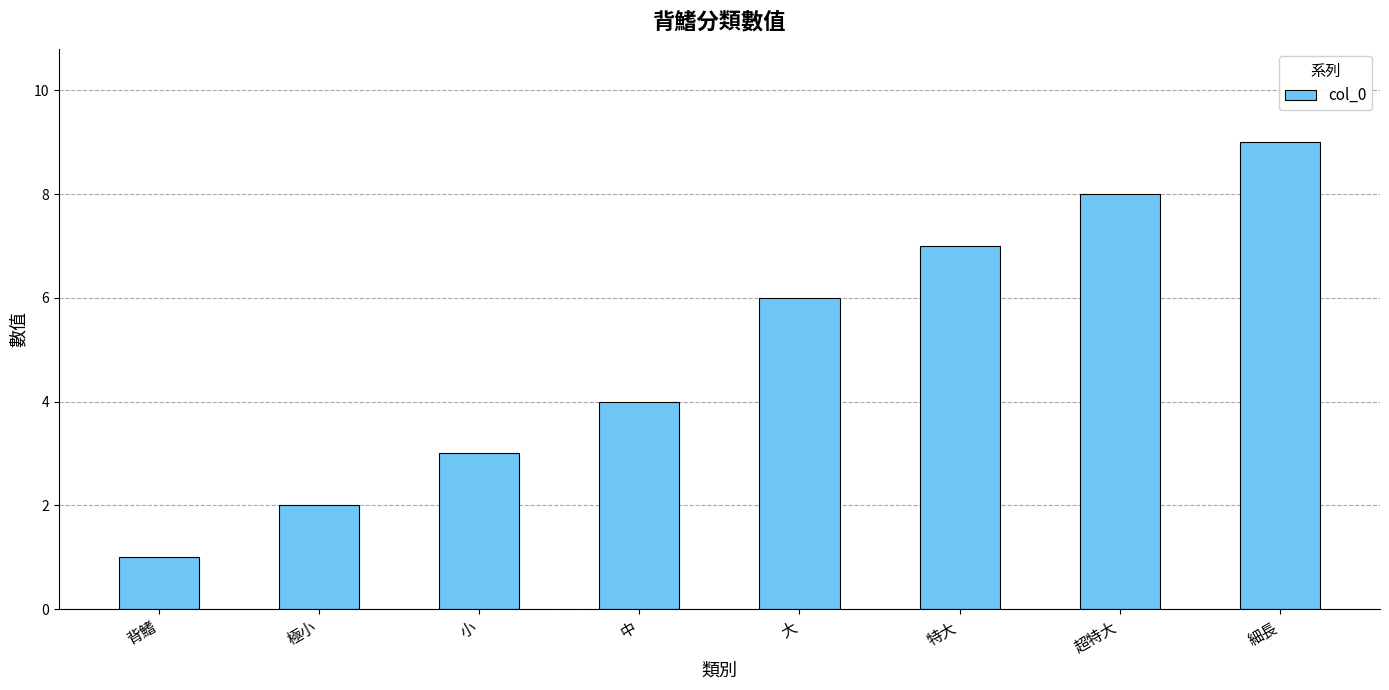

List the labels in order of value, smallest first.

背鰭, 極小, 小, 中, 大, 特大, 超特大, 細長